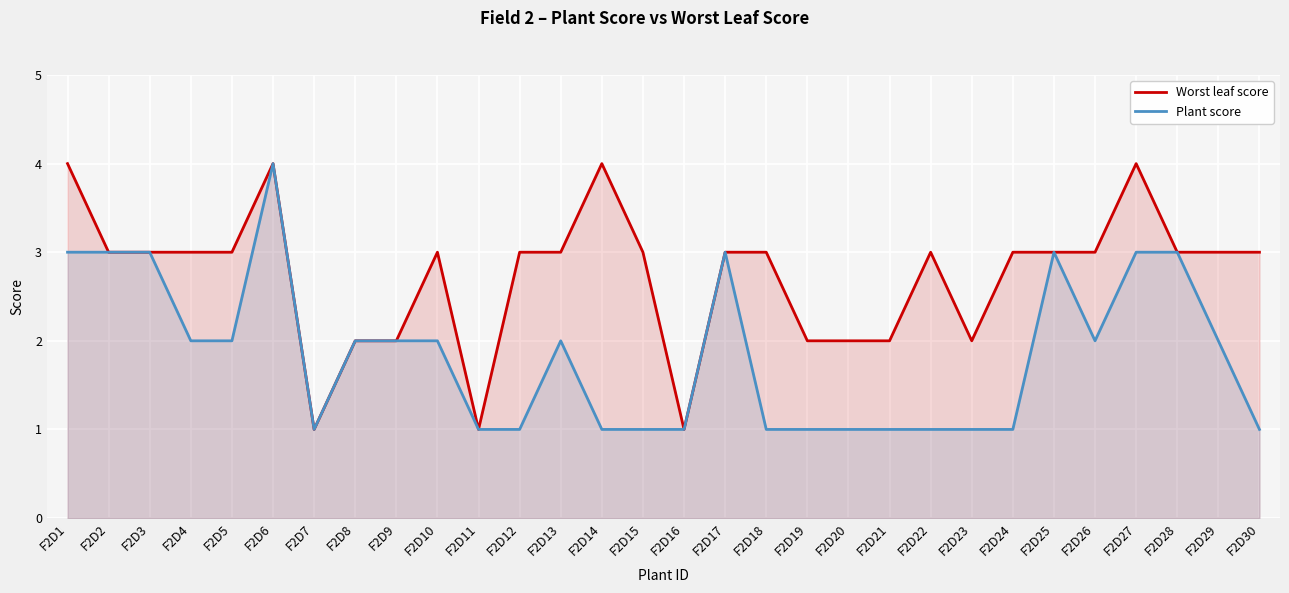

True or false: Worst leaf score has a value of 3 at F2D18.

True